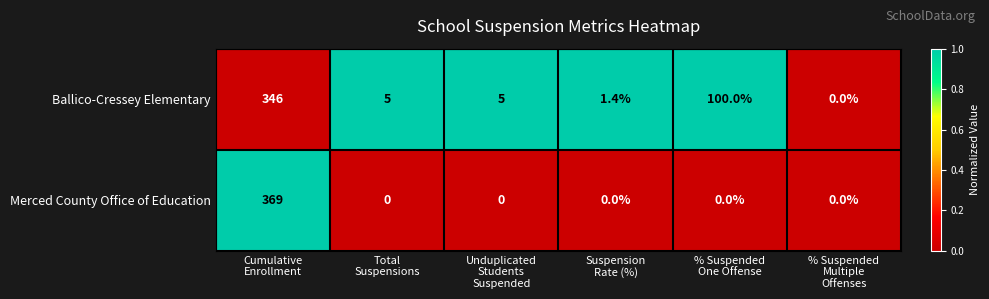

Which series has the largest total across all categories?

Ballico-Cressey Elementary